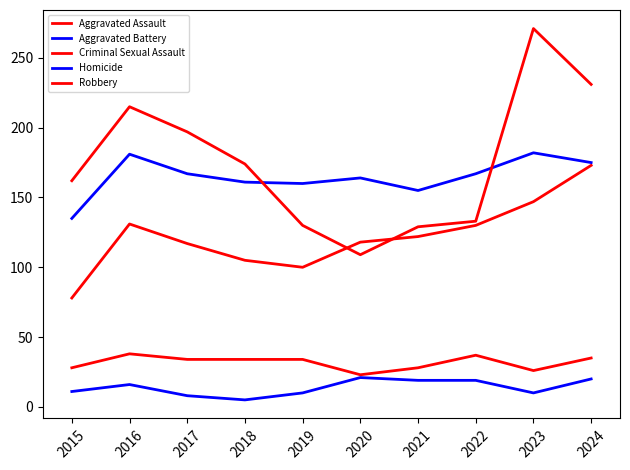

What is the average value of the Aggravated Battery series?

165